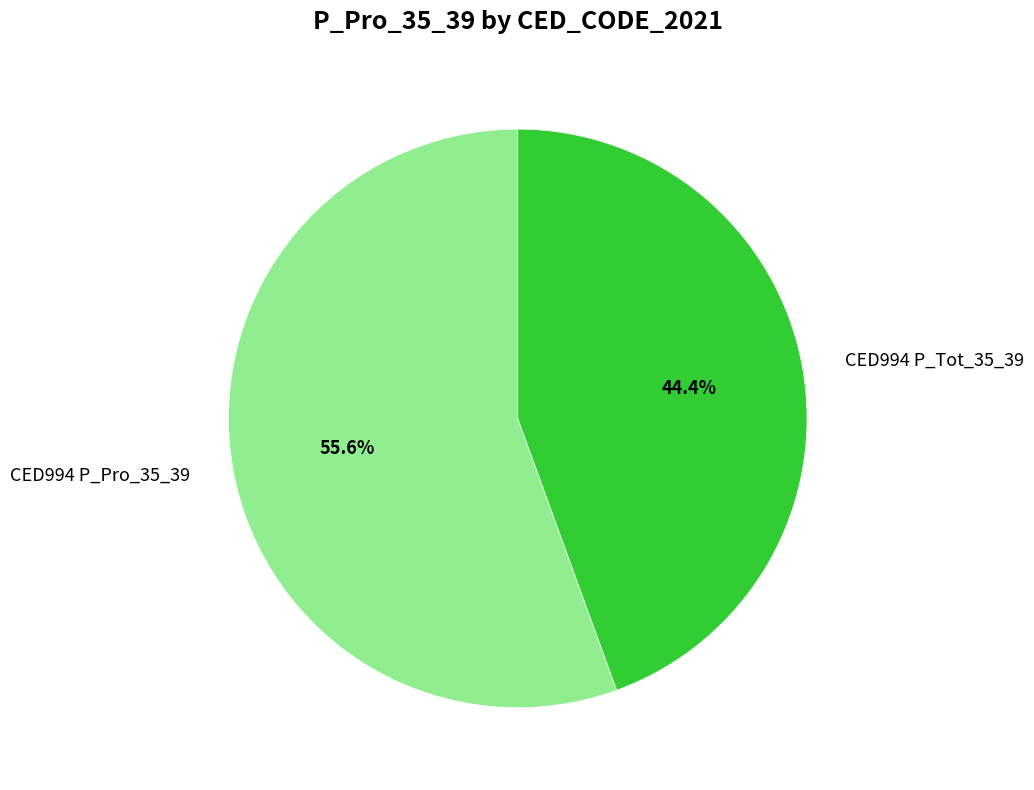

How many slices are in this pie chart?

2